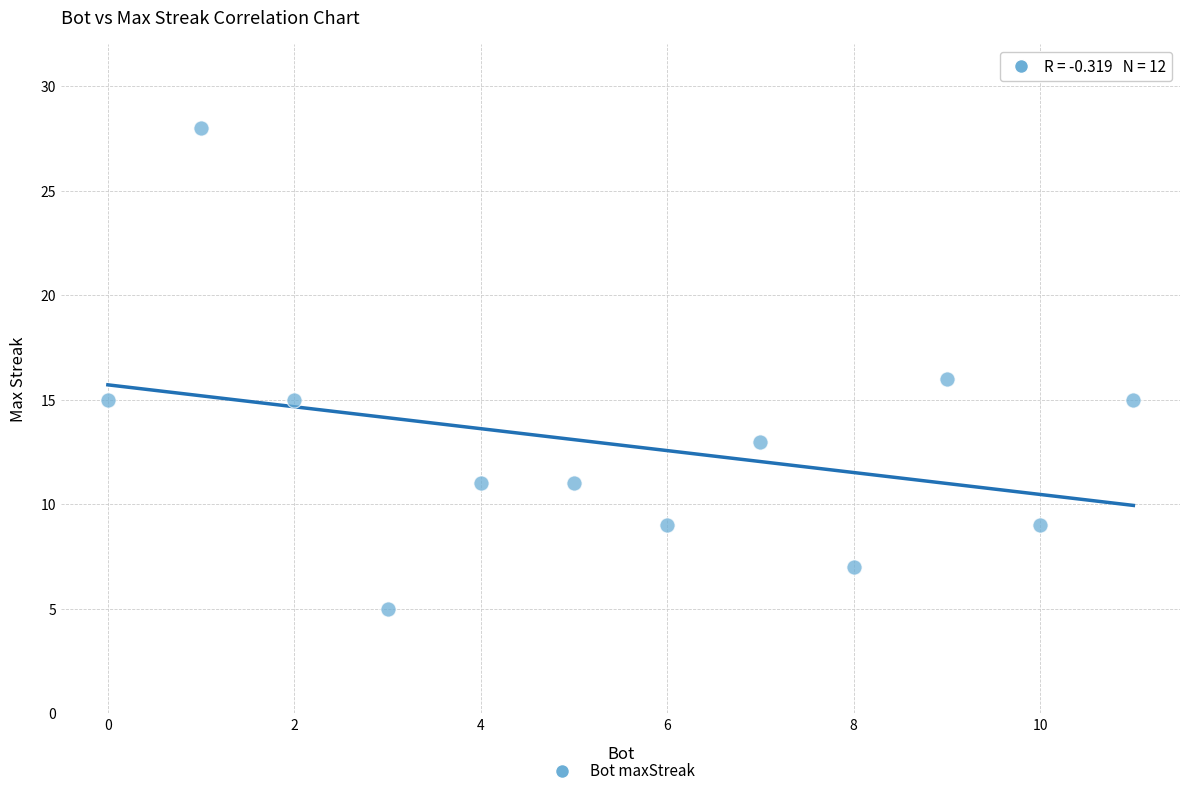

What is the range of X values (max minus min)?

11